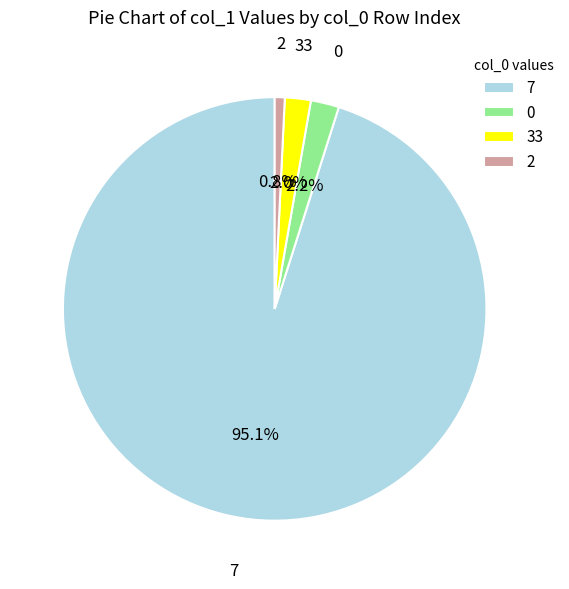

What portion of the pie excludes 33?

98.0%